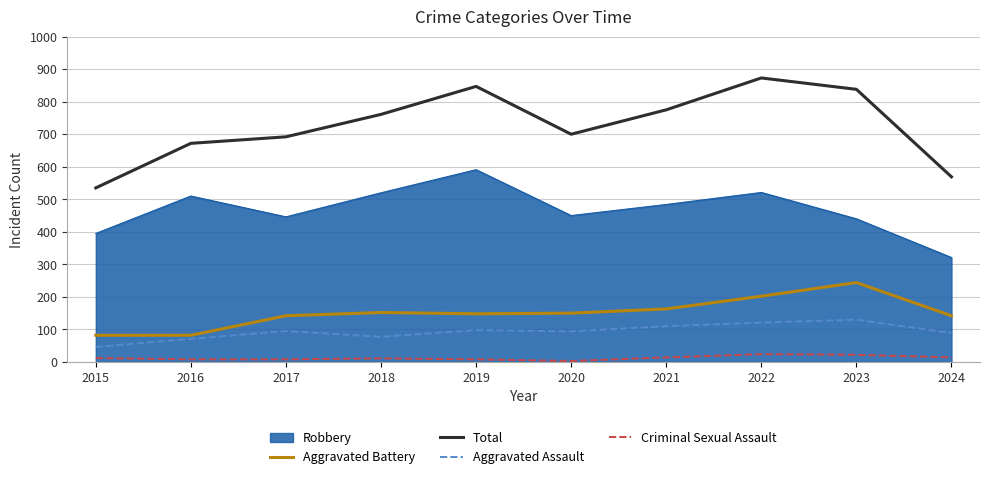

What is the highest value of the Robbery series?

591